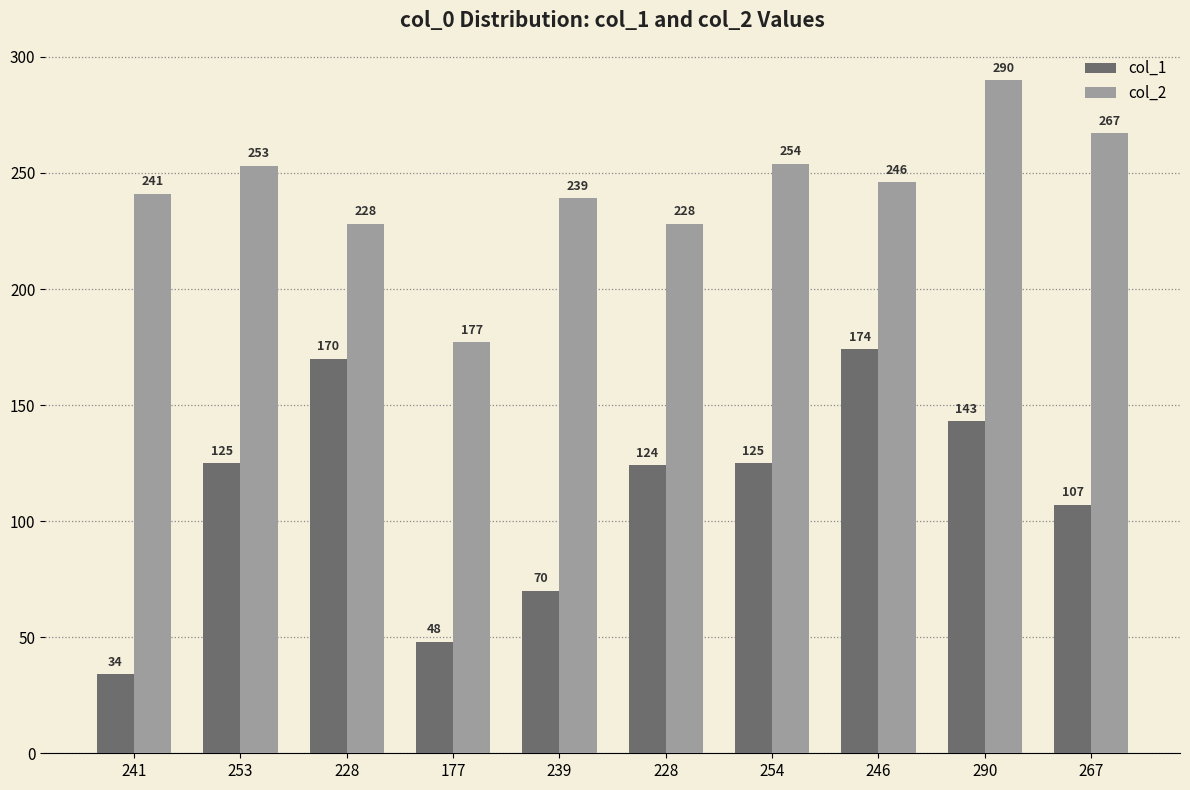

How many groups of bars are there?

10